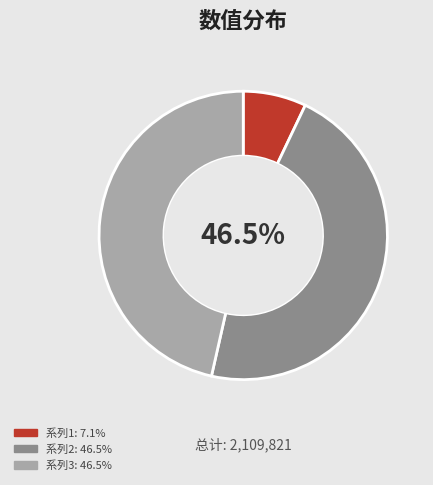

Is there any slice that represents more than half of the pie?

No